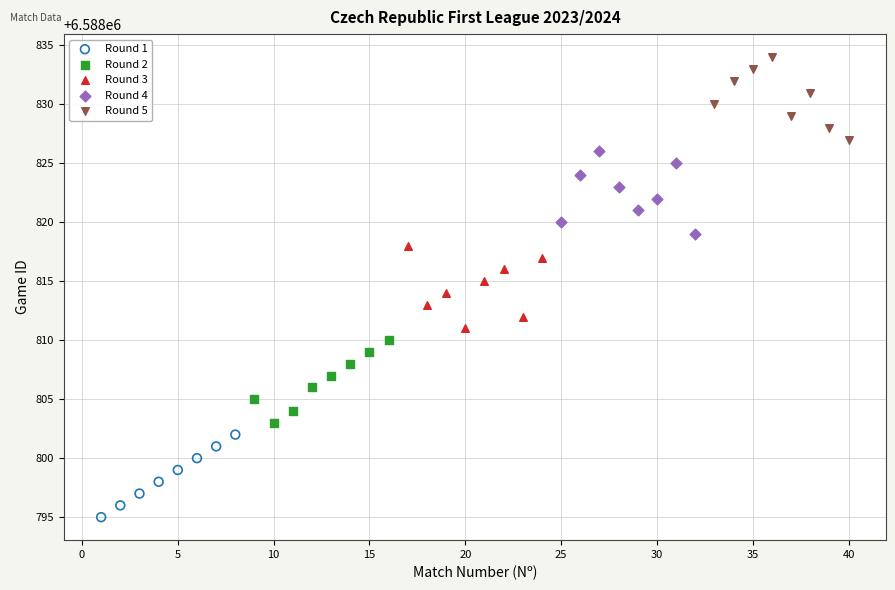

Which series reaches the maximum Y coordinate?

Round 5